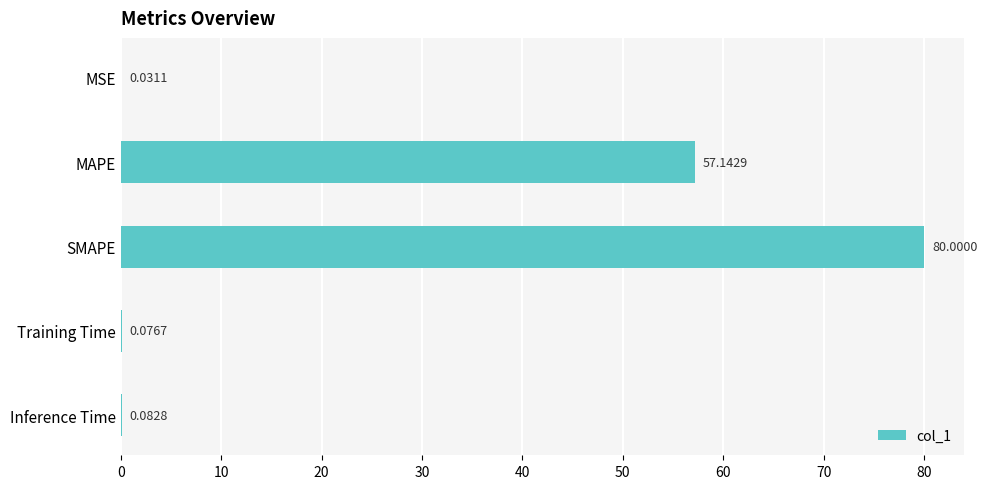

What is the sum of all values?

137.3